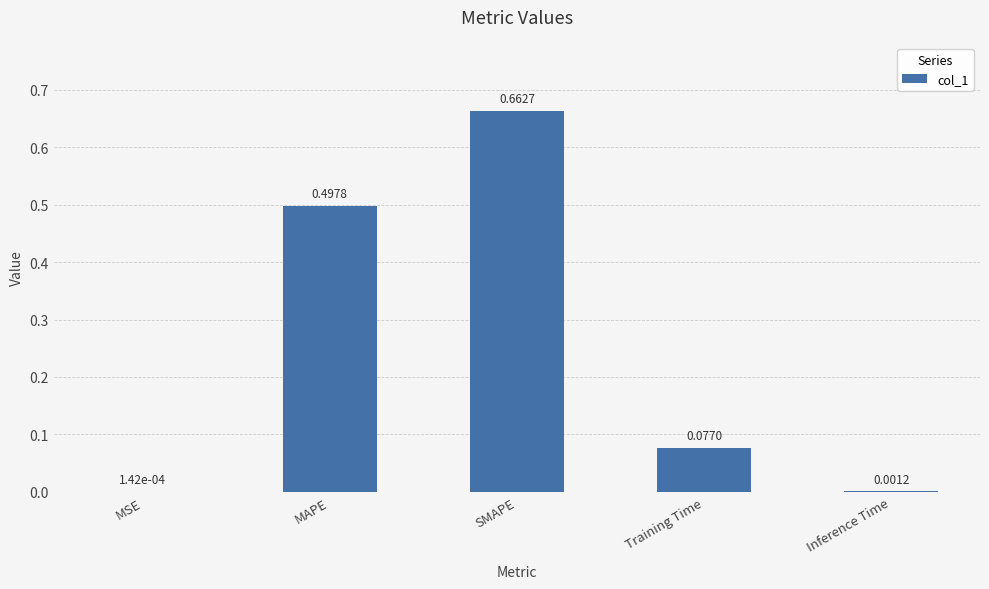

The chart shows a value of 0.1 at MAPE. True or false?

False